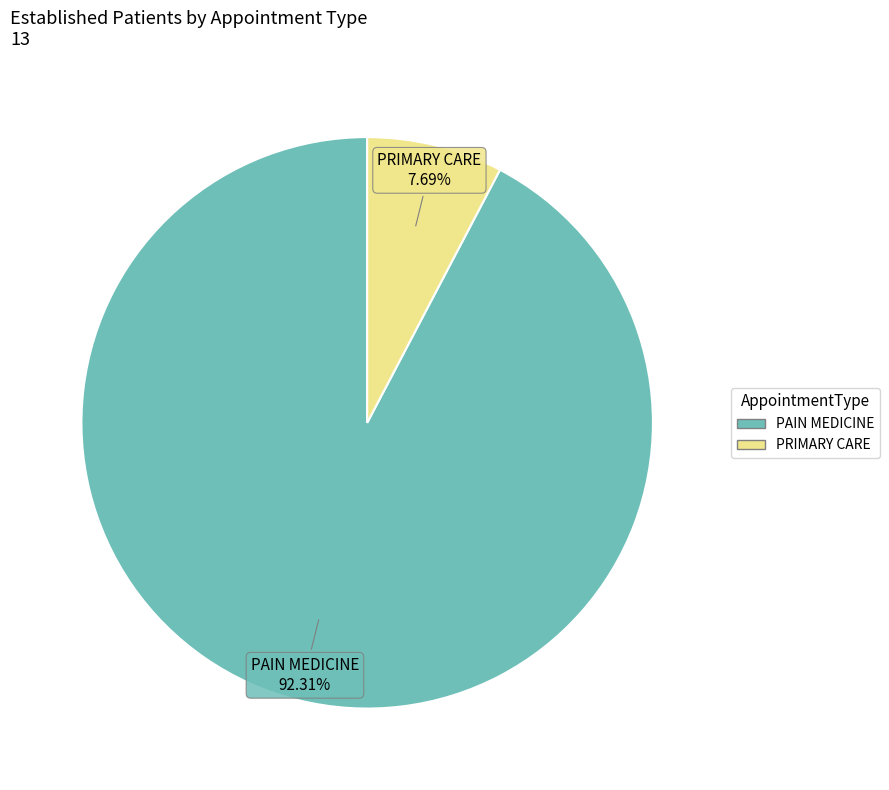

How many segments does this pie chart have?

2